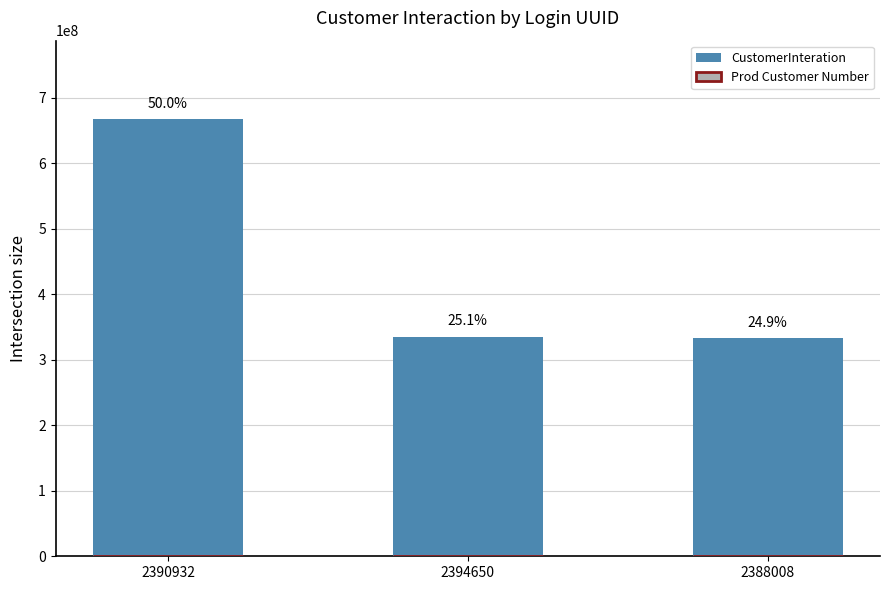

What is the label of the 3rd bar from the right?

2390932